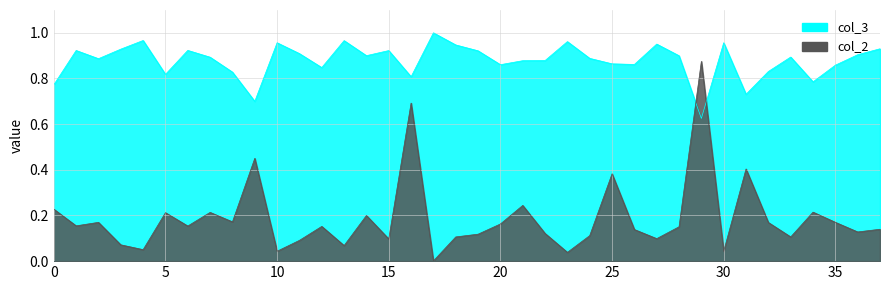

Which series has the widest spread of values?

col_2